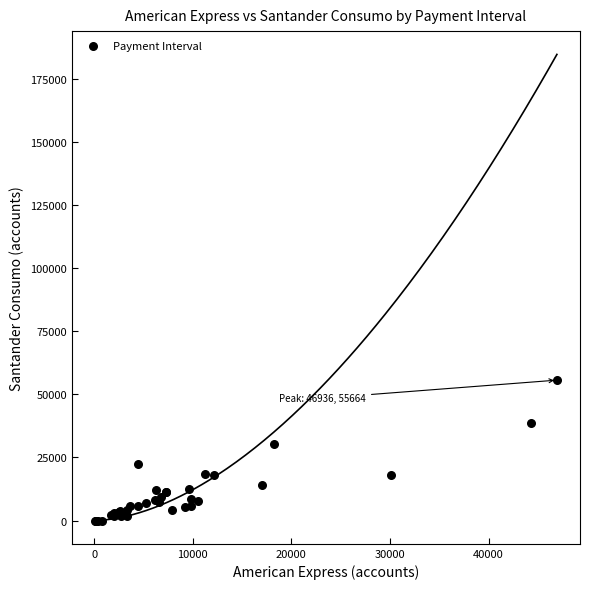

What Y value in the scatter plot is closest to 27833?

30536